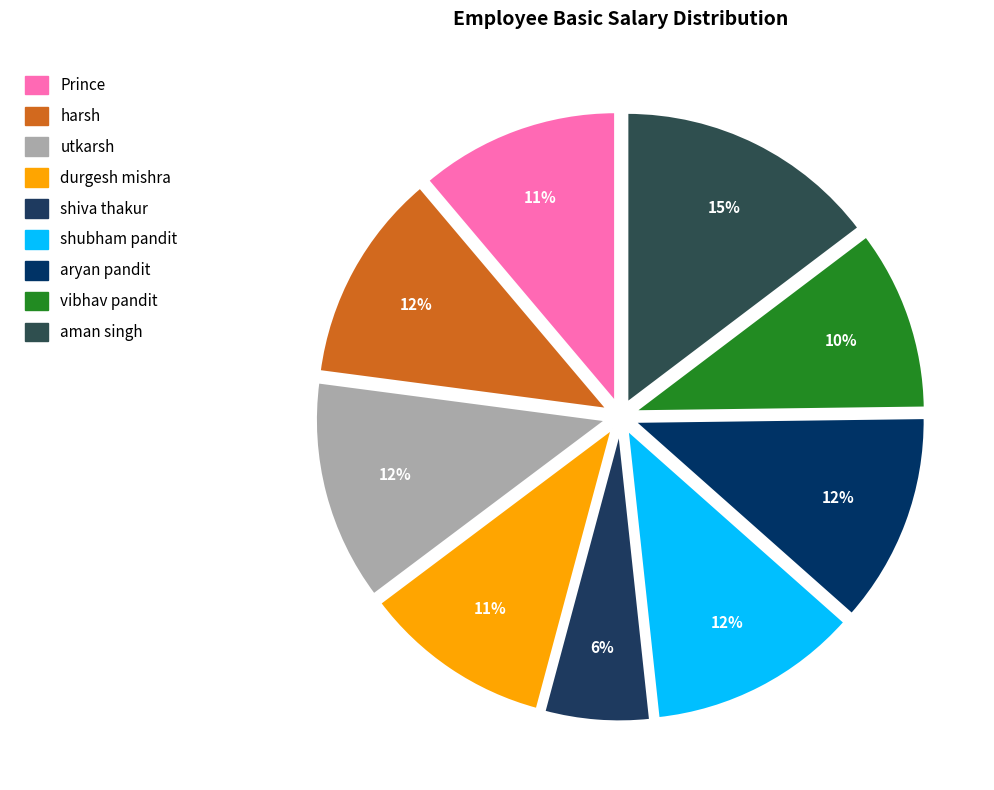

Which slice is the smallest?

shiva thakur